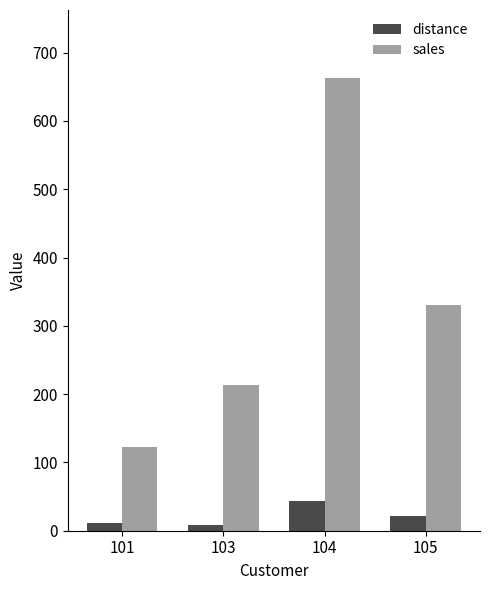

Rank the series by their maximum value, from highest to lowest.

sales, distance